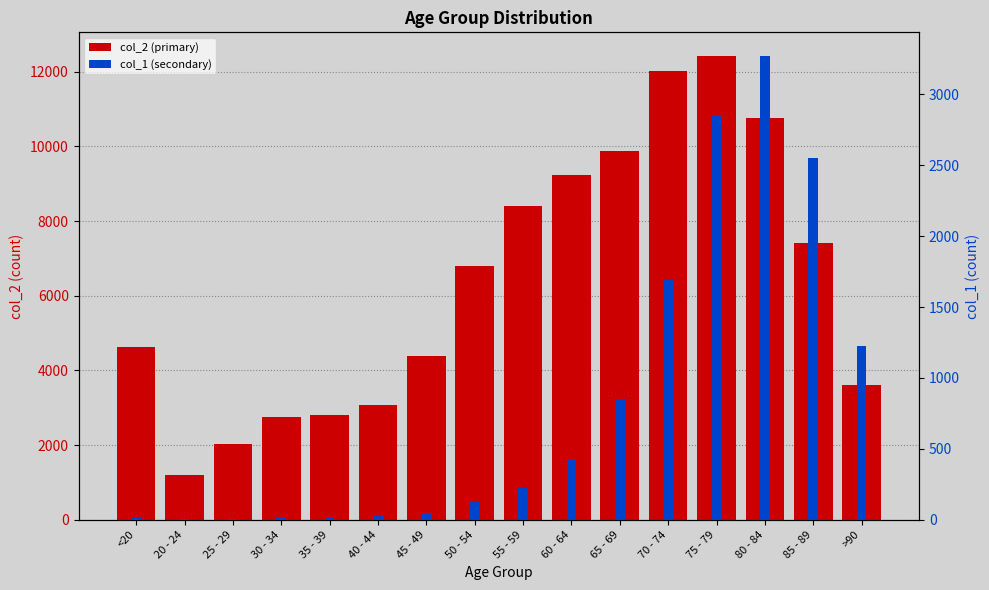

Does the chart contain stacked bars?

No